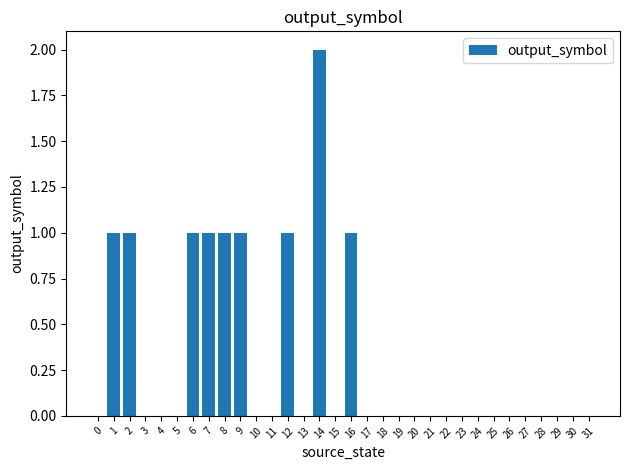

Which category has the highest value across all series?

14